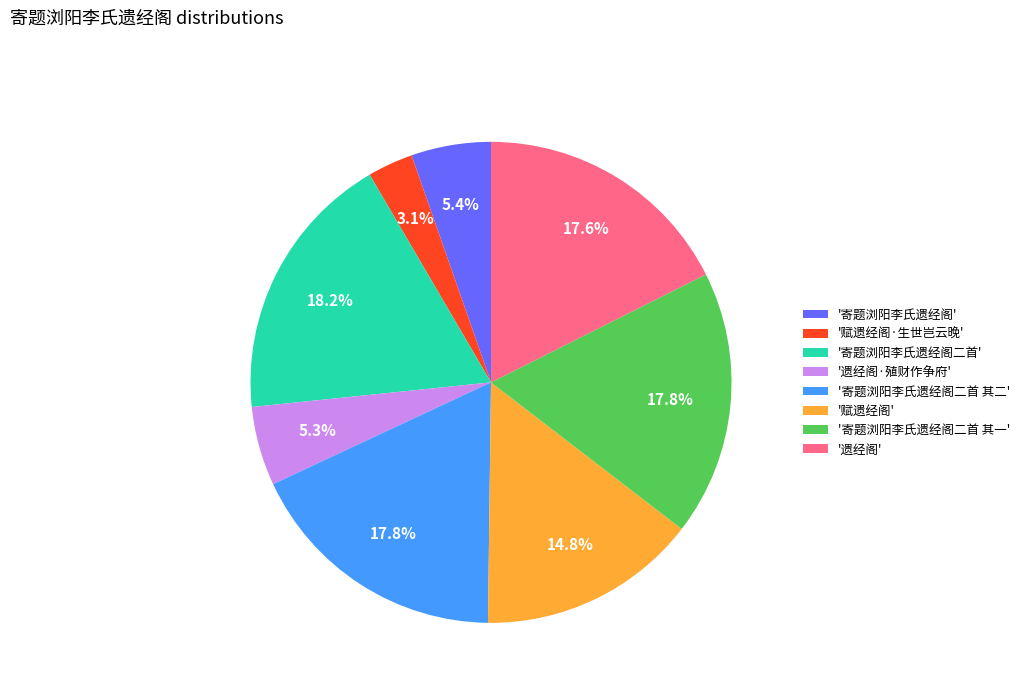

Between '寄题浏阳李氏遗经阁二首' and '赋遗经阁·生世岂云晚', which is larger?

'寄题浏阳李氏遗经阁二首'